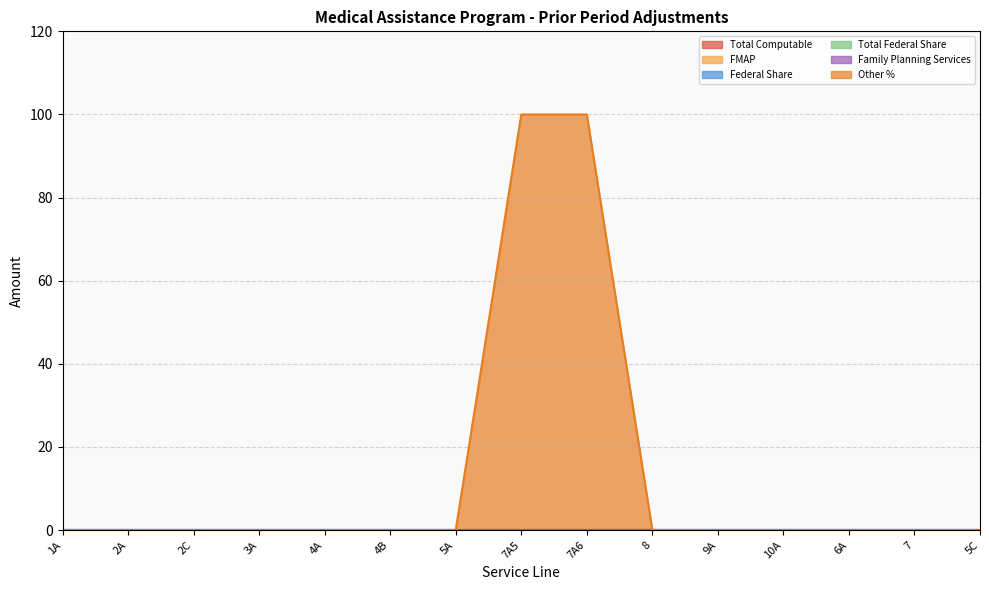

What is the label of the 13th point from the left?

6A